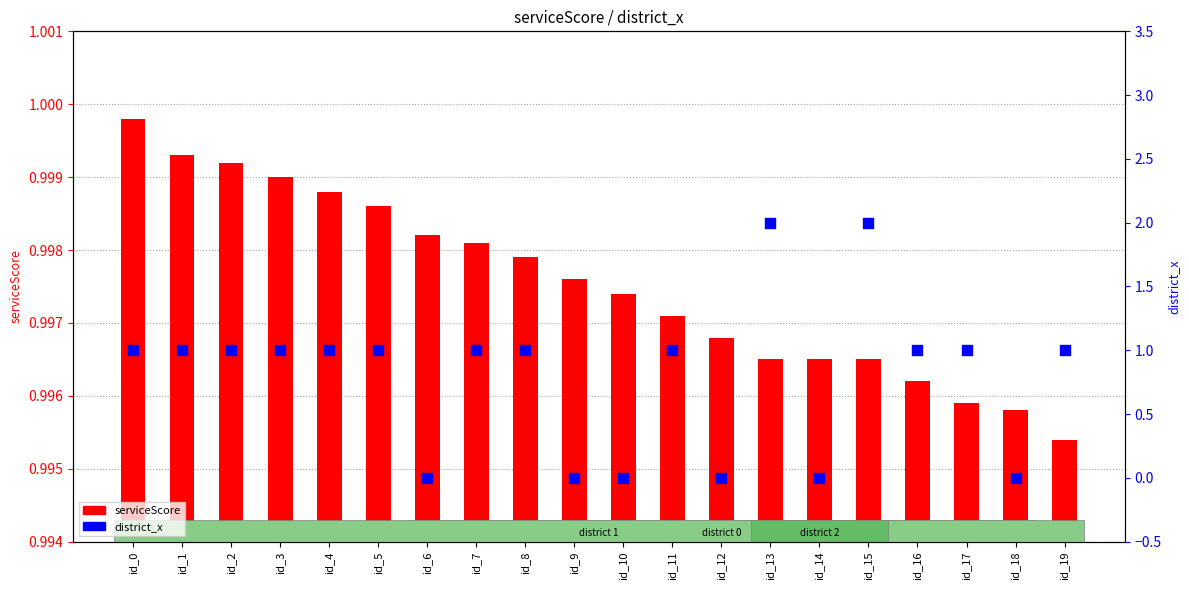

What are all the series names shown in the legend?

serviceScore, district_x